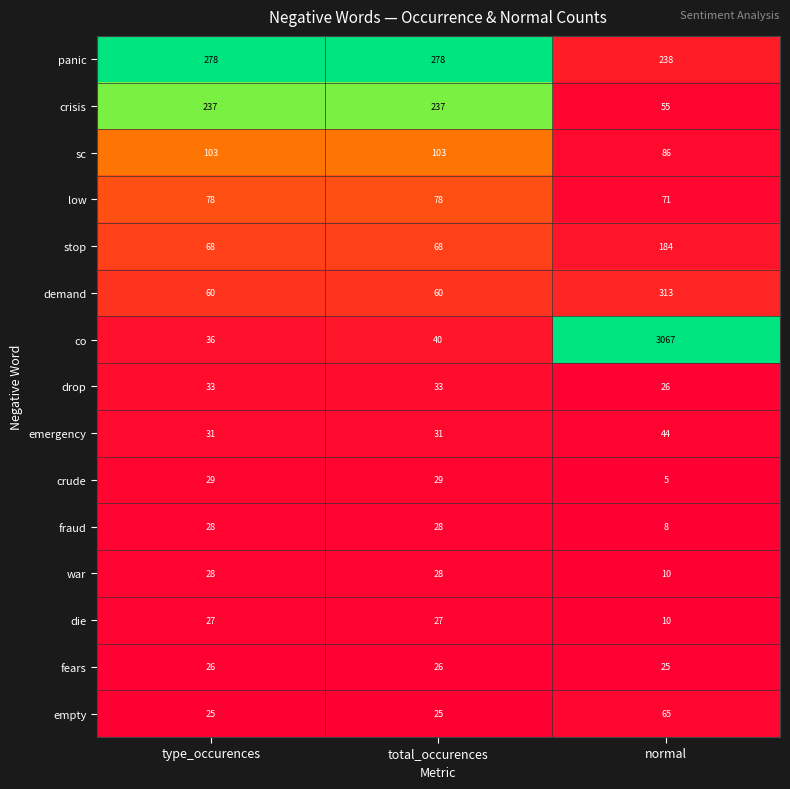

Is it true that drop equals 50 at total_occurences?

False